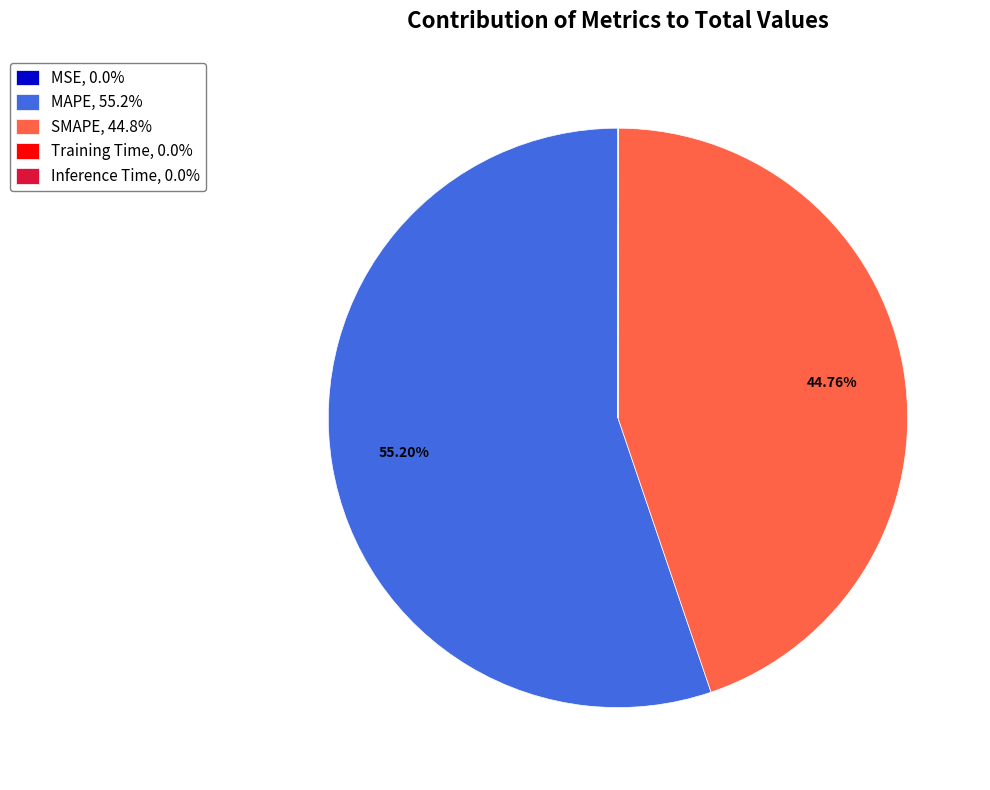

Is there any slice that represents more than half of the pie?

Yes